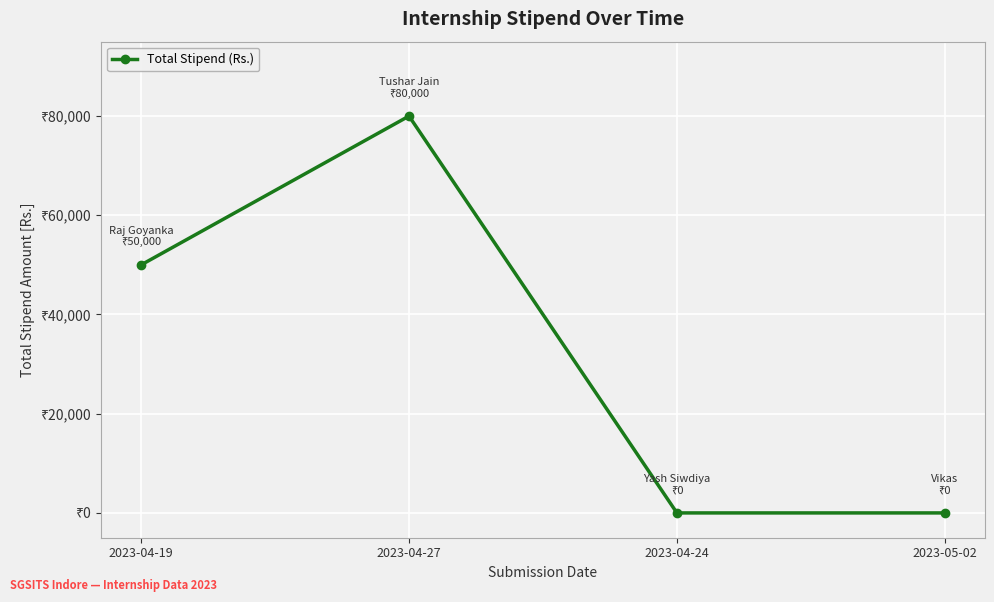

Is this an area chart (filled region under the line)?

No